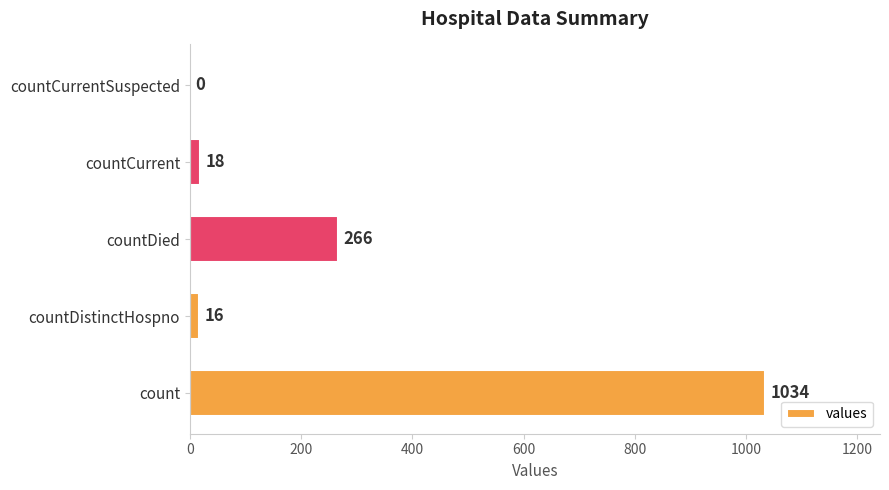

What is the greatest value displayed?

1034